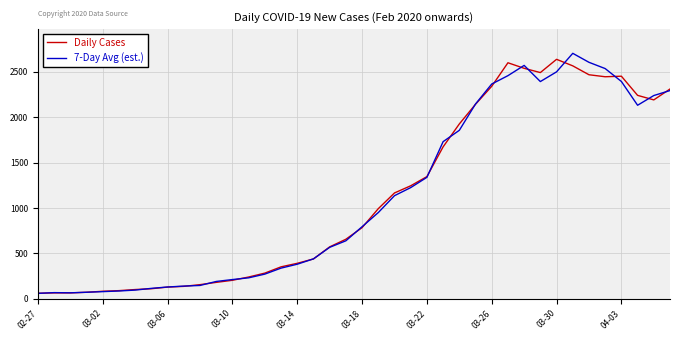

What is the lowest value of the 7-Day Avg (est.) series?

60